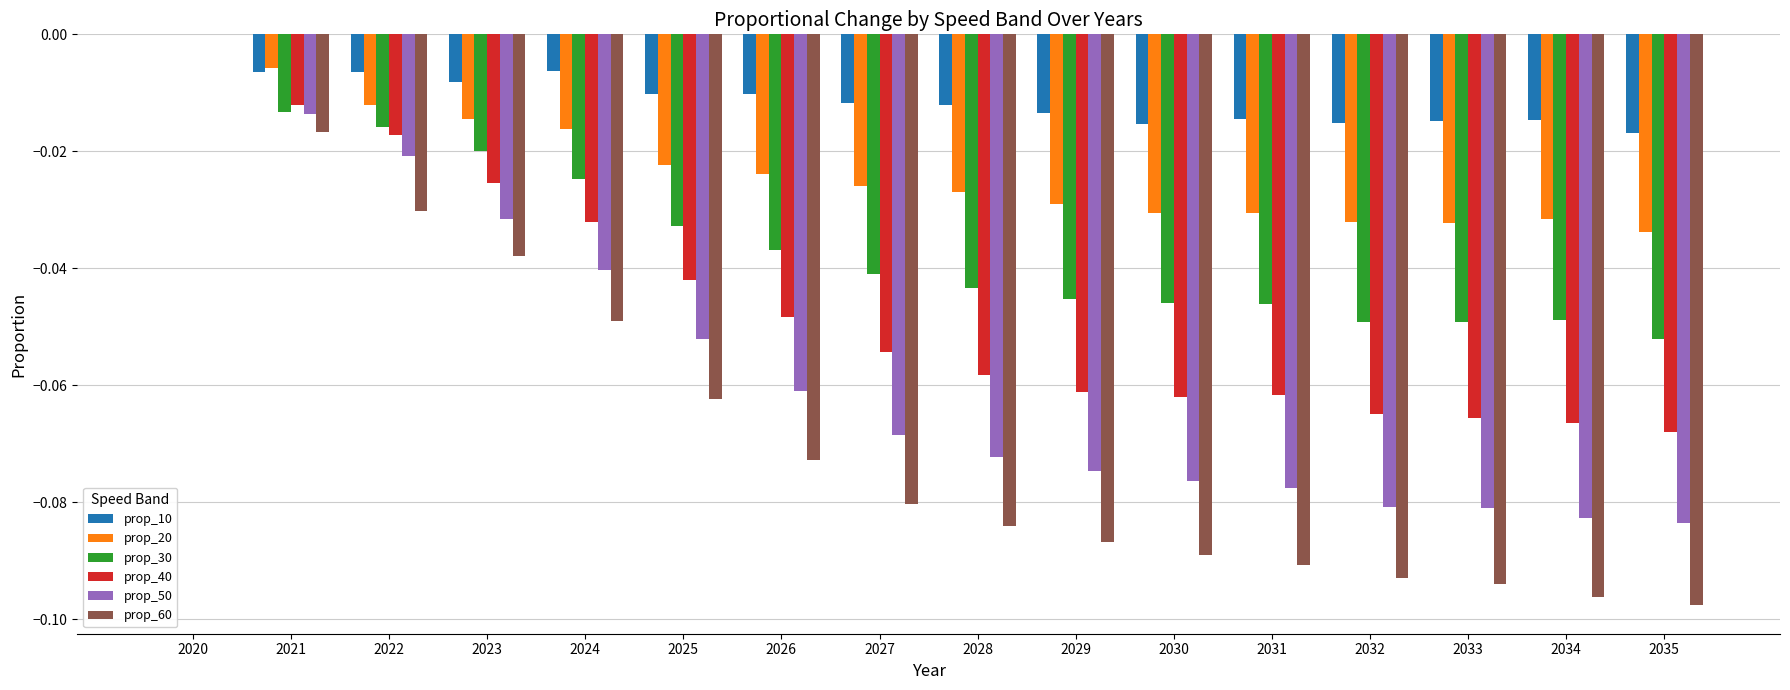

Between 2027 and 2030, which series saw the biggest shift?

prop_60